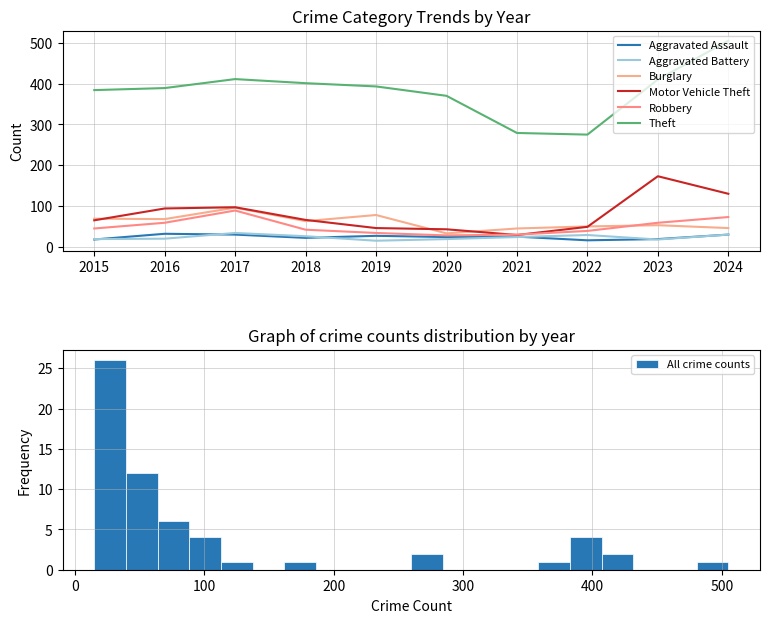

Which series has the largest range (max minus min)?

Theft